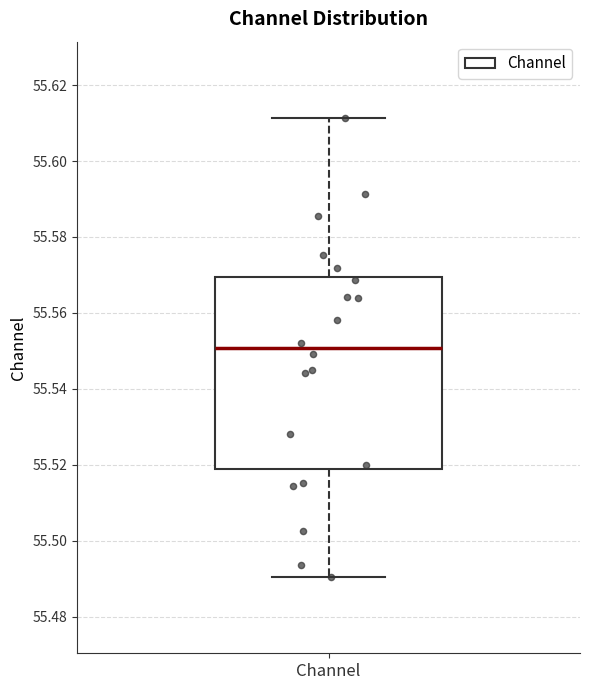

Transcribe this box plot: give where the median line is, the range the box spans, and where the two whiskers end, as read against the y-axis. The values are not printed on the chart, so give them approximately, as read against the axis.

median 55.550, box 55.518 to 55.570, whiskers 55.490 to 55.612